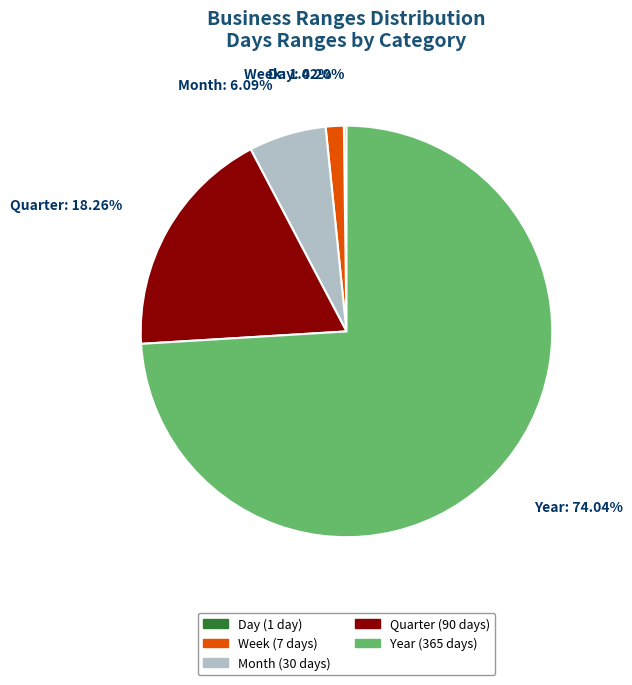

Which slice represents more than half of the pie?

Year